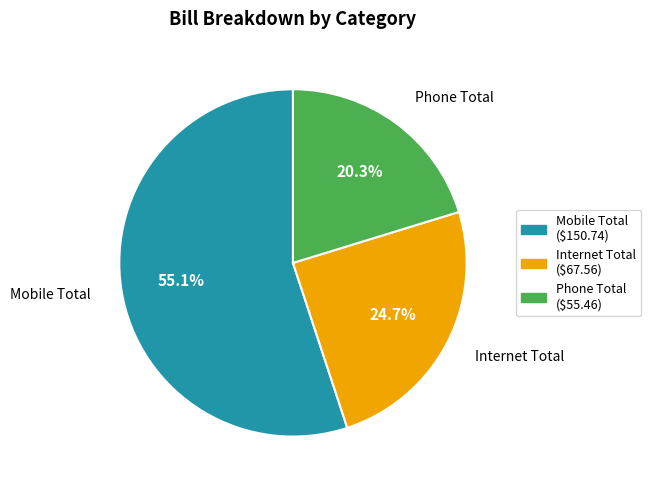

Combined, do Internet Total and Mobile Total account for over 50%?

Yes